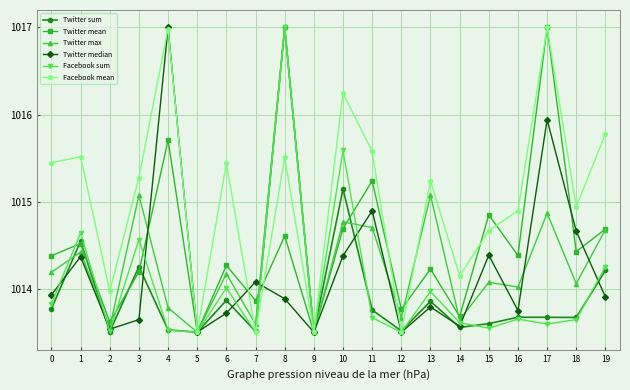

What is the greatest value displayed?

1017.0